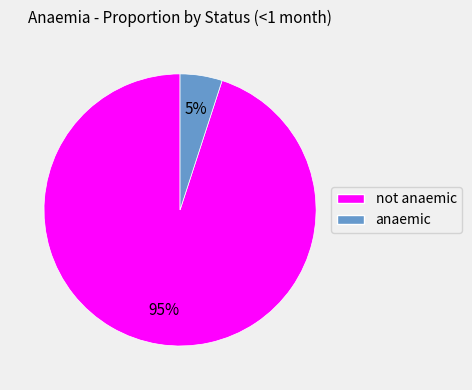

Combined, do not anaemic and anaemic account for over 50%?

Yes